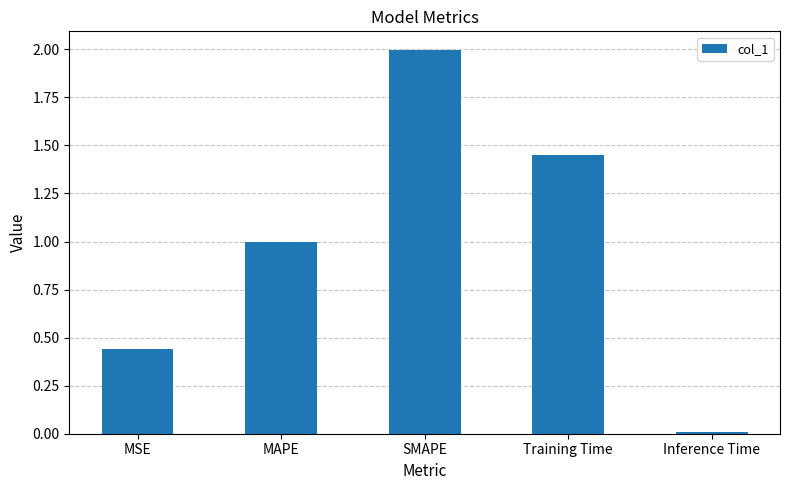

List the labels in order of value, smallest first.

Inference Time, MSE, MAPE, Training Time, SMAPE